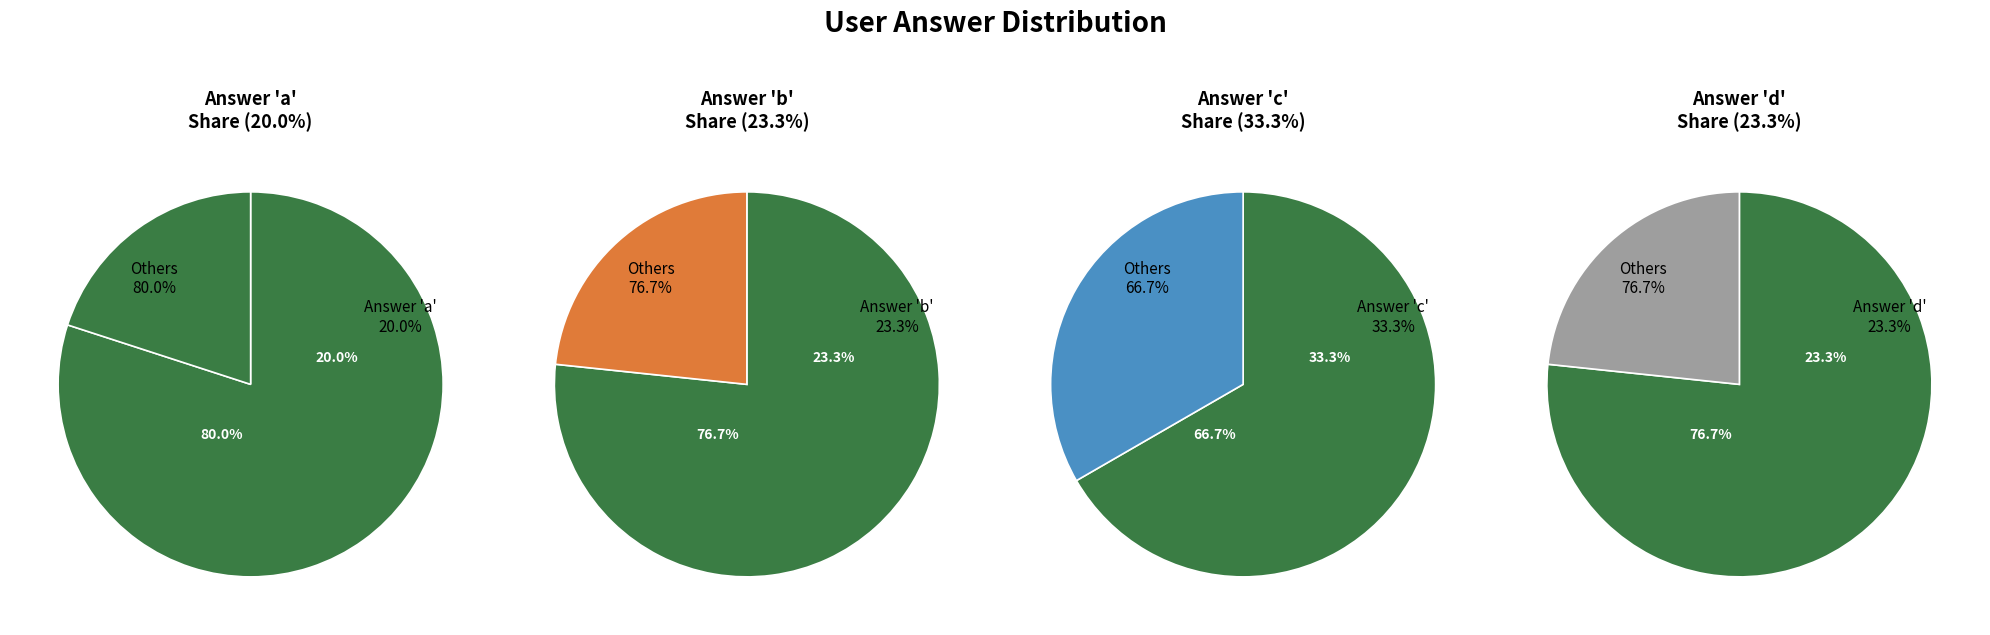

To the nearest percent, what is the difference between the largest and smallest slice percentages?

13%